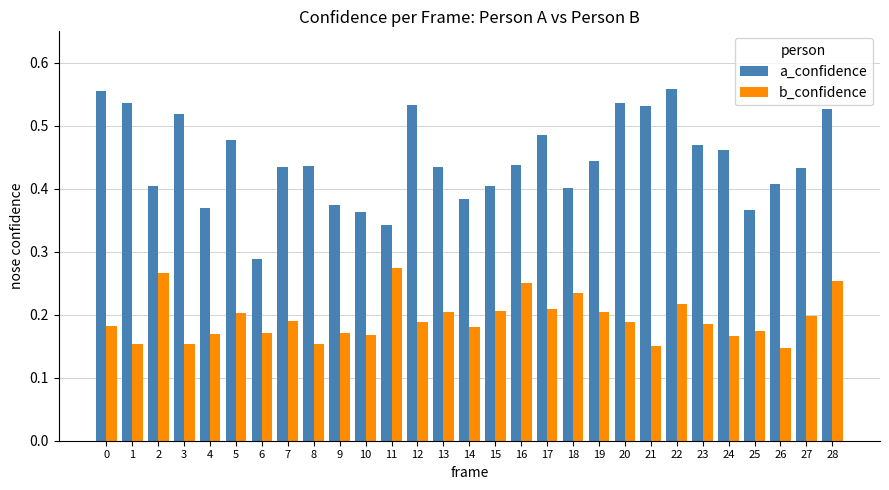

Rank the series by their maximum value, from highest to lowest.

a_confidence, b_confidence